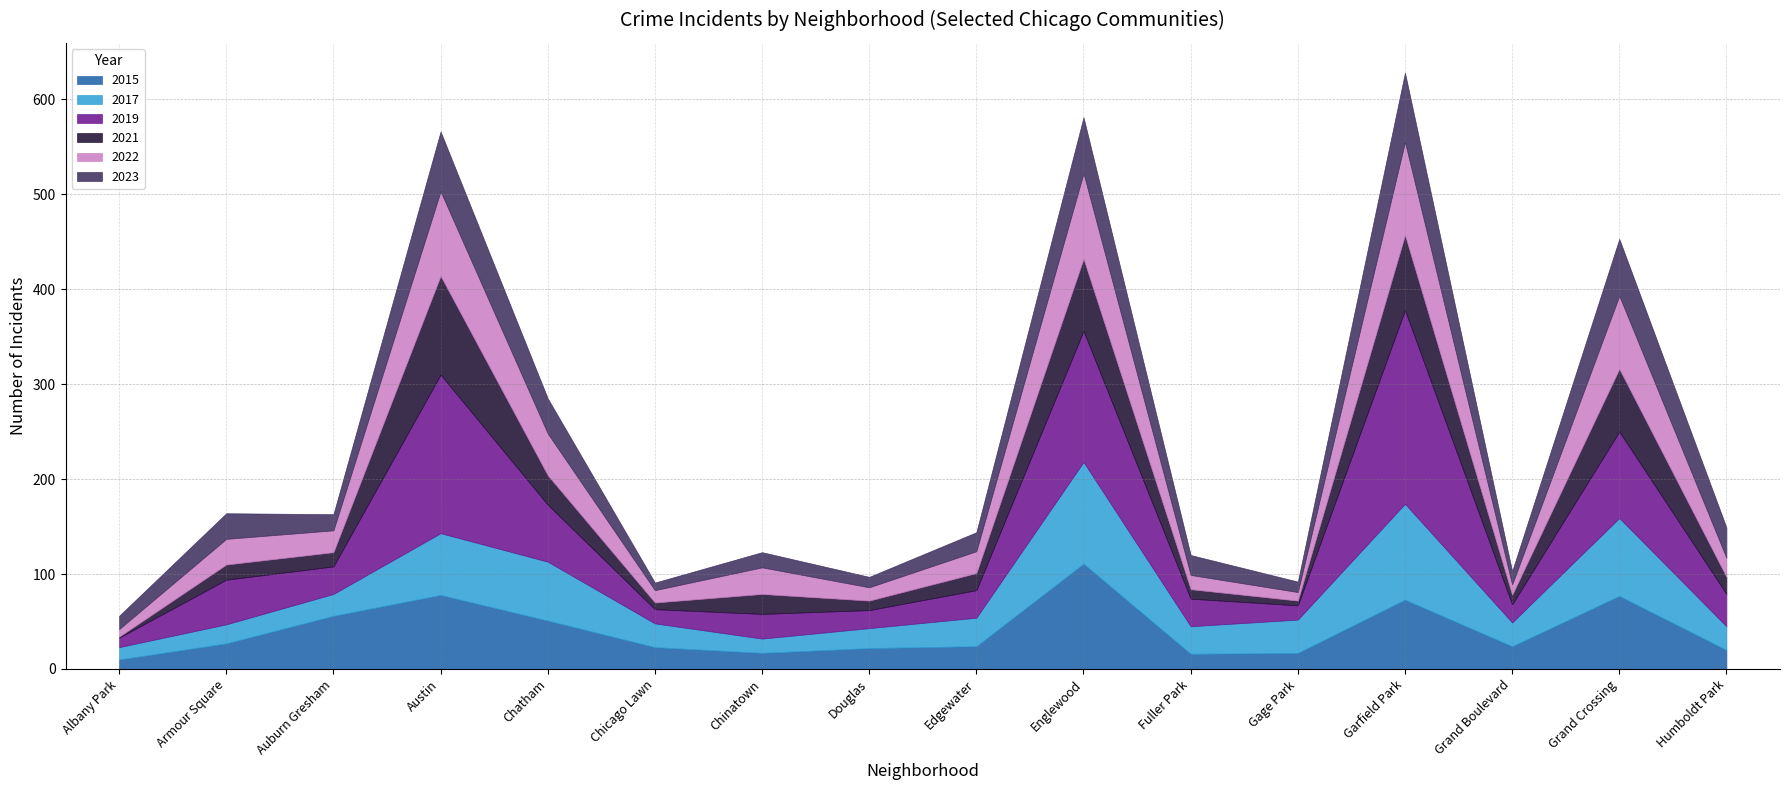

True or false: 2017 has a value of 15 at Chinatown.

True